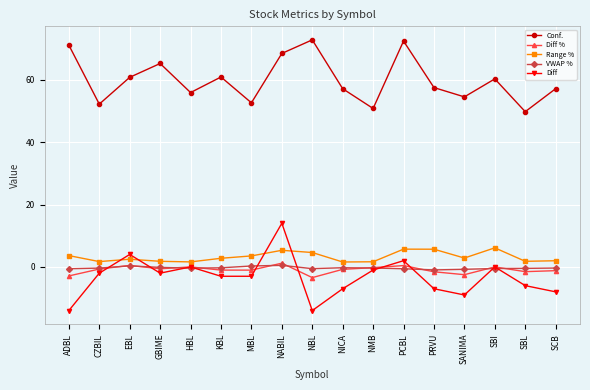

At which category is the sum across all series the highest?

NABIL